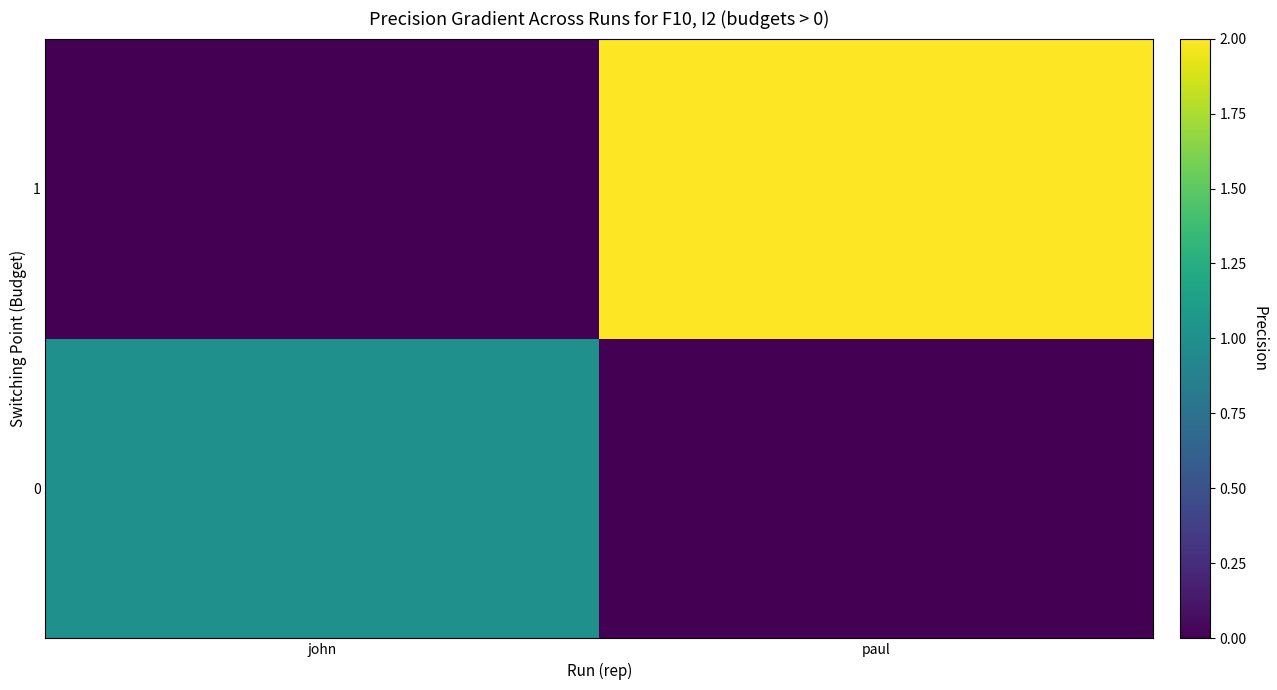

Rank the series by their average value, from highest to lowest.

1, 0